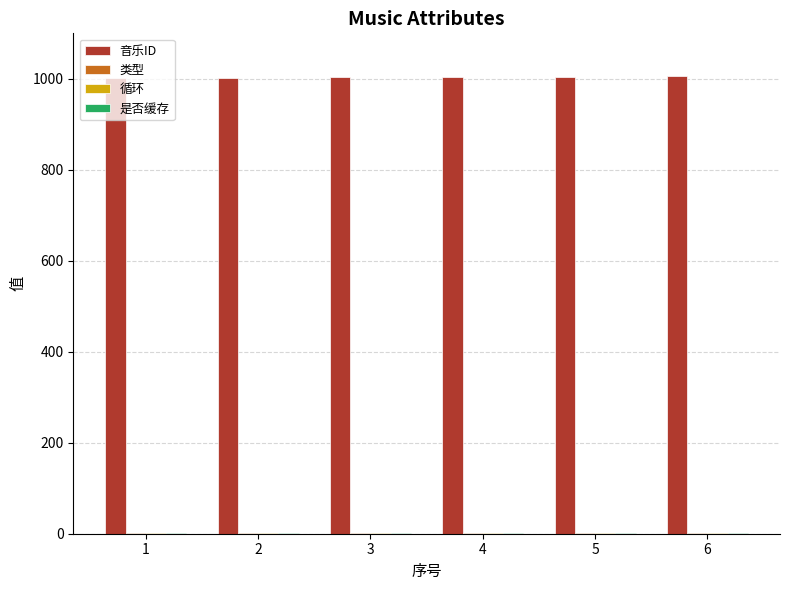

Are the bars grouped side by side (vs. stacked)?

Yes